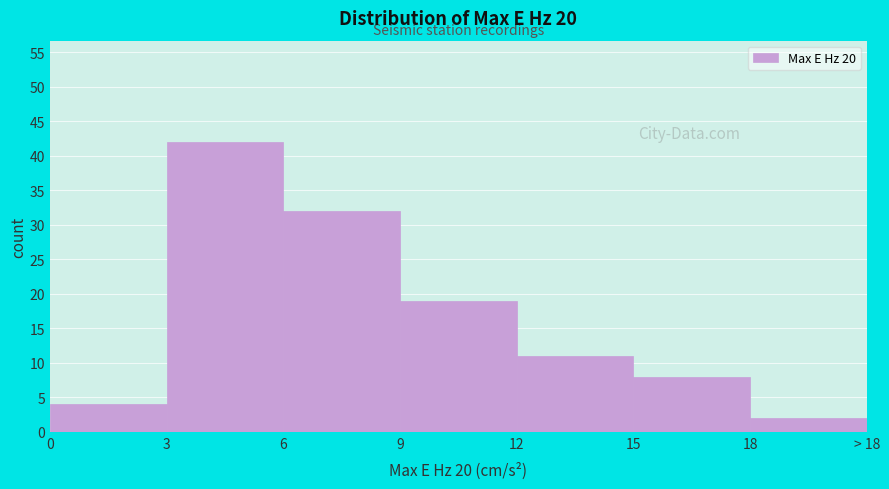

Reading left to right, list all the values displayed in this chart.

0=4	3=42	6=32	9=19	12=11	15=8	18=2